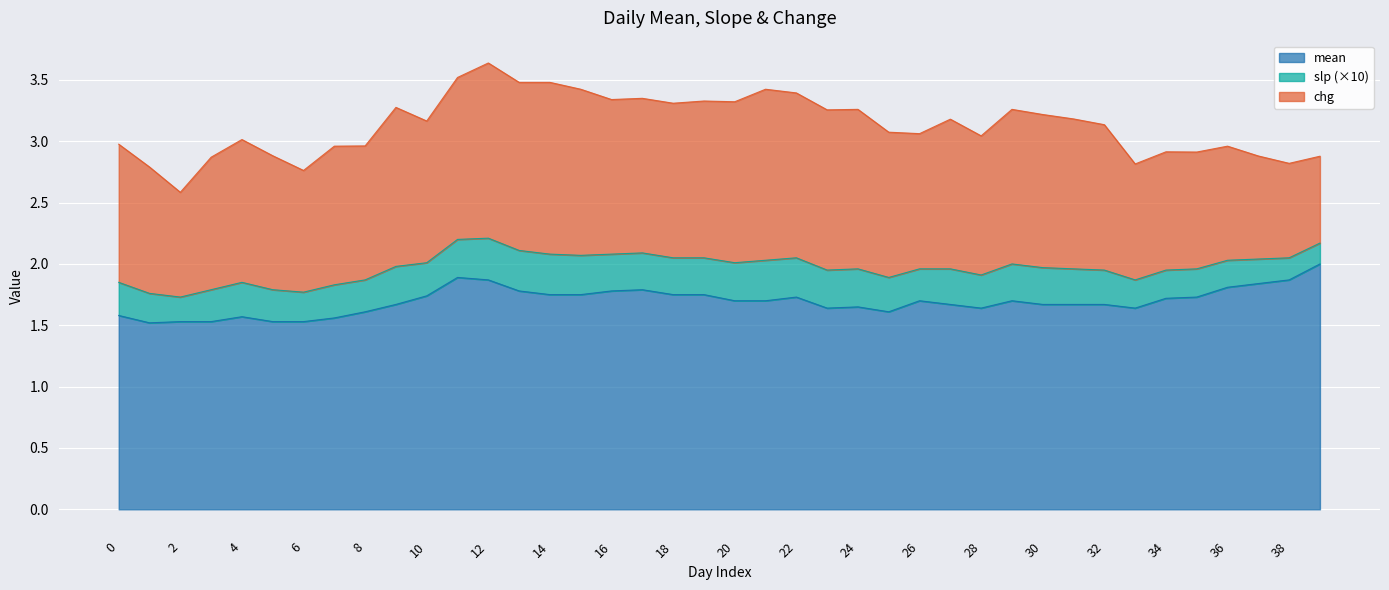

What is the total value across all series at 14?

3.5